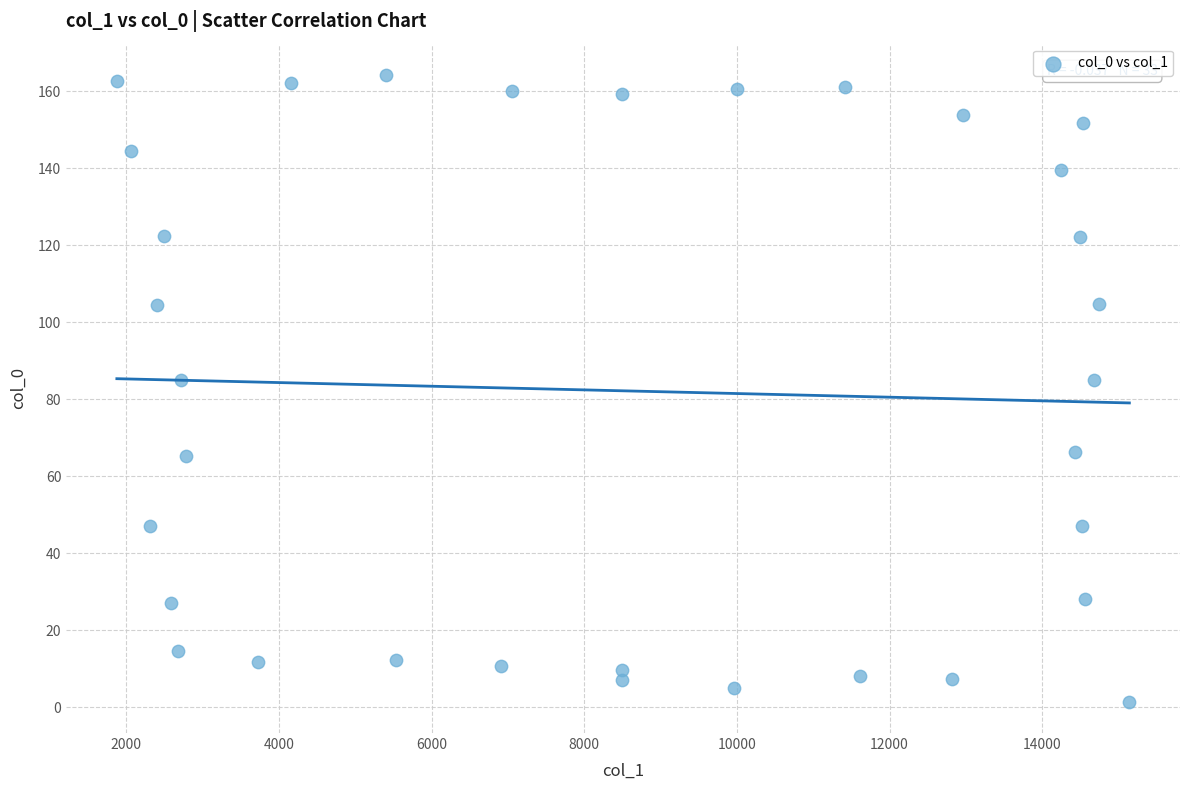

What is the range of Y values (max minus min)?

162.8